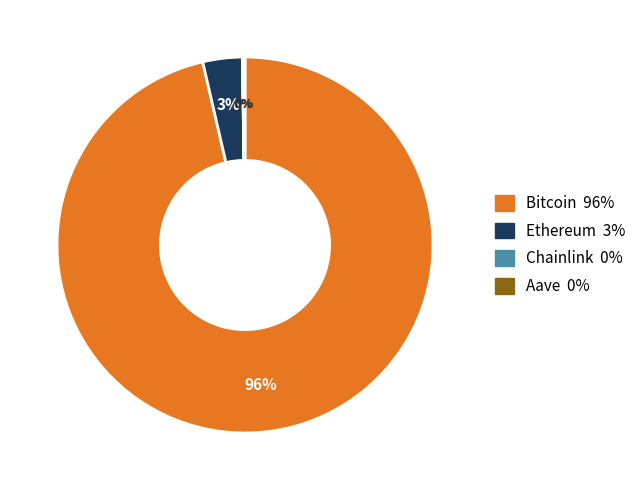

To the nearest percent, what percentage of the pie is Ethereum?

3%